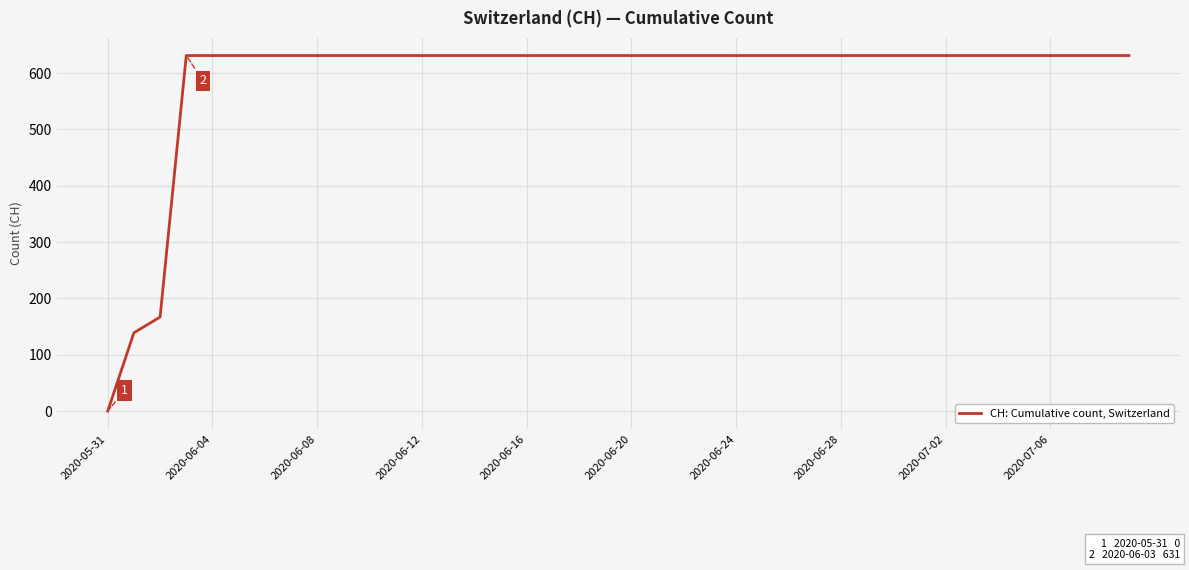

What is the greatest value displayed?

631